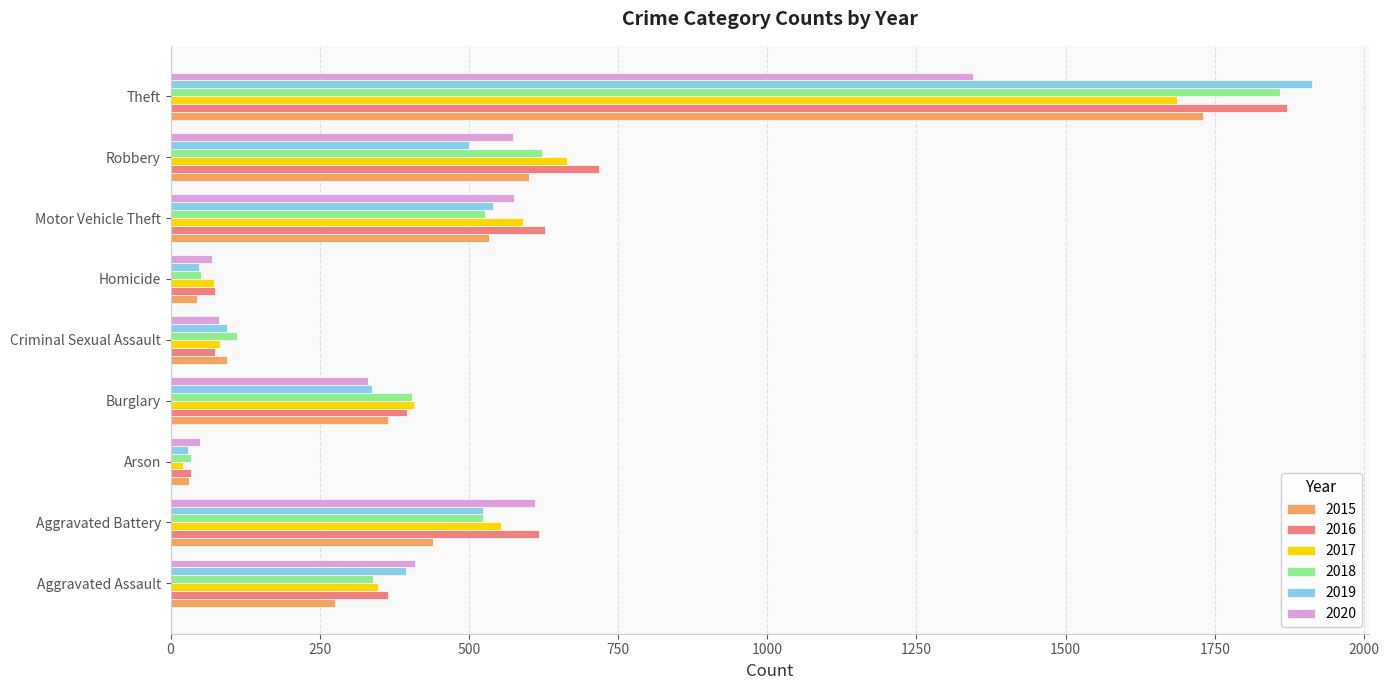

What is the sum of the 2015 values at Criminal Sexual Assault and Burglary?

460